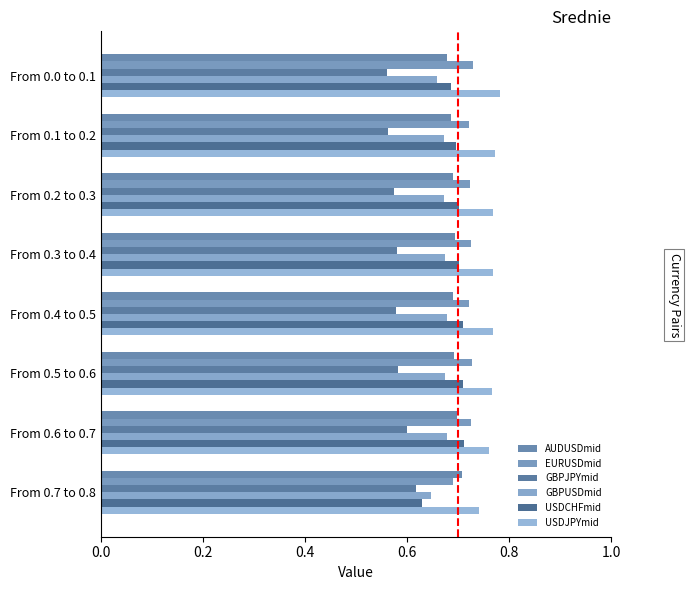

How many categories are shown in the chart?

8